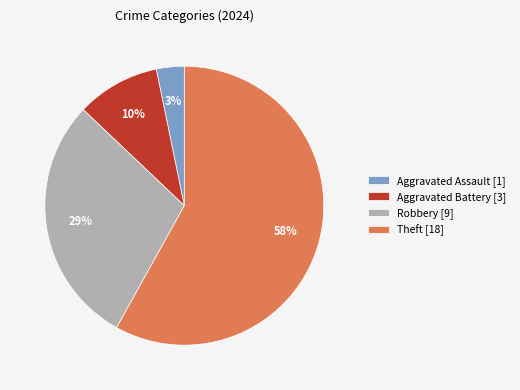

Which slice is the largest?

Theft [18]